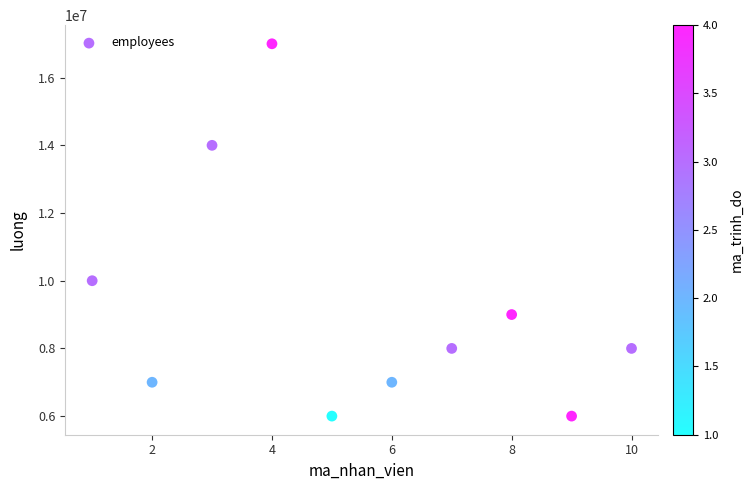

What is the range of X values (max minus min)?

9